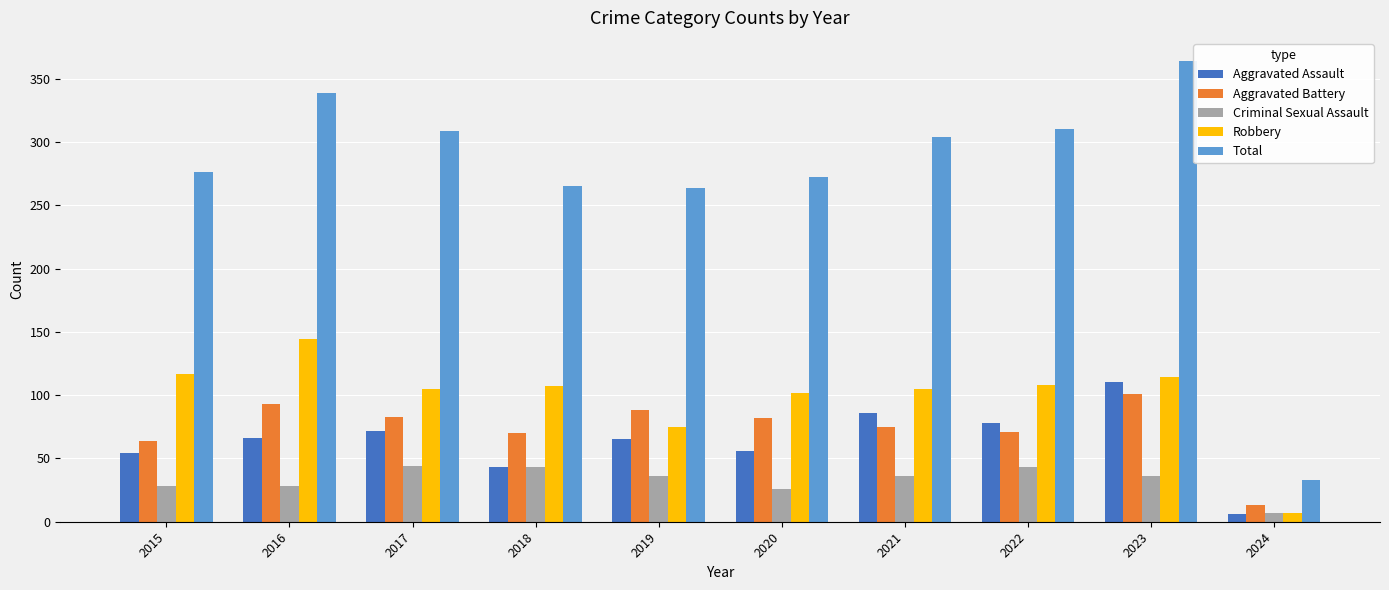

At which category is the sum across all series the highest?

2023